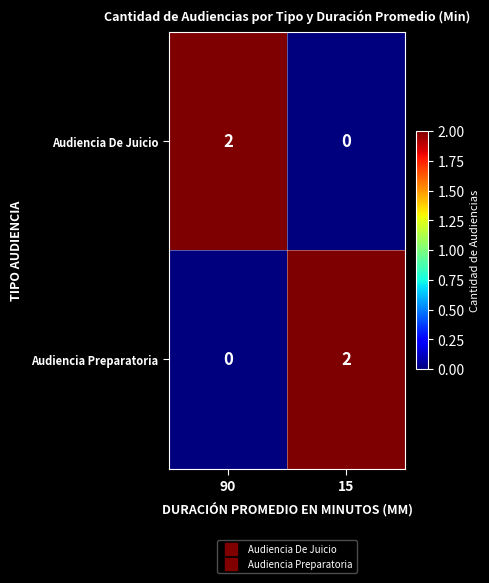

Is it true that Audiencia De Juicio equals 0 at 15?

True